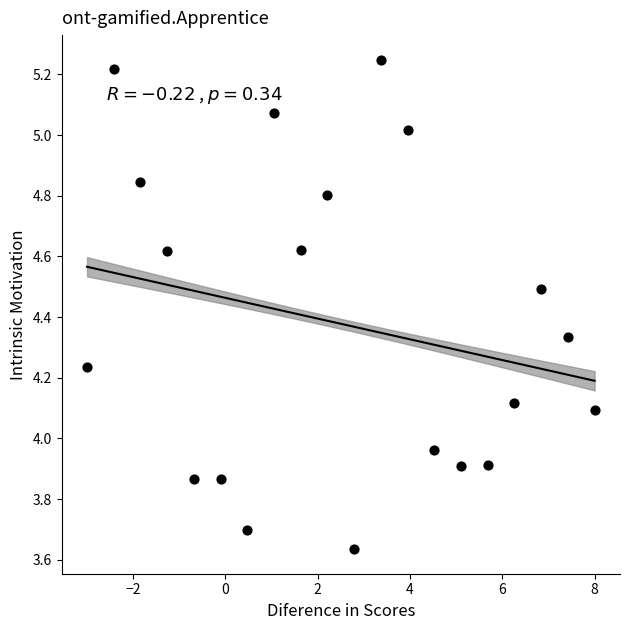

What is the range of Y values (max minus min)?

1.6